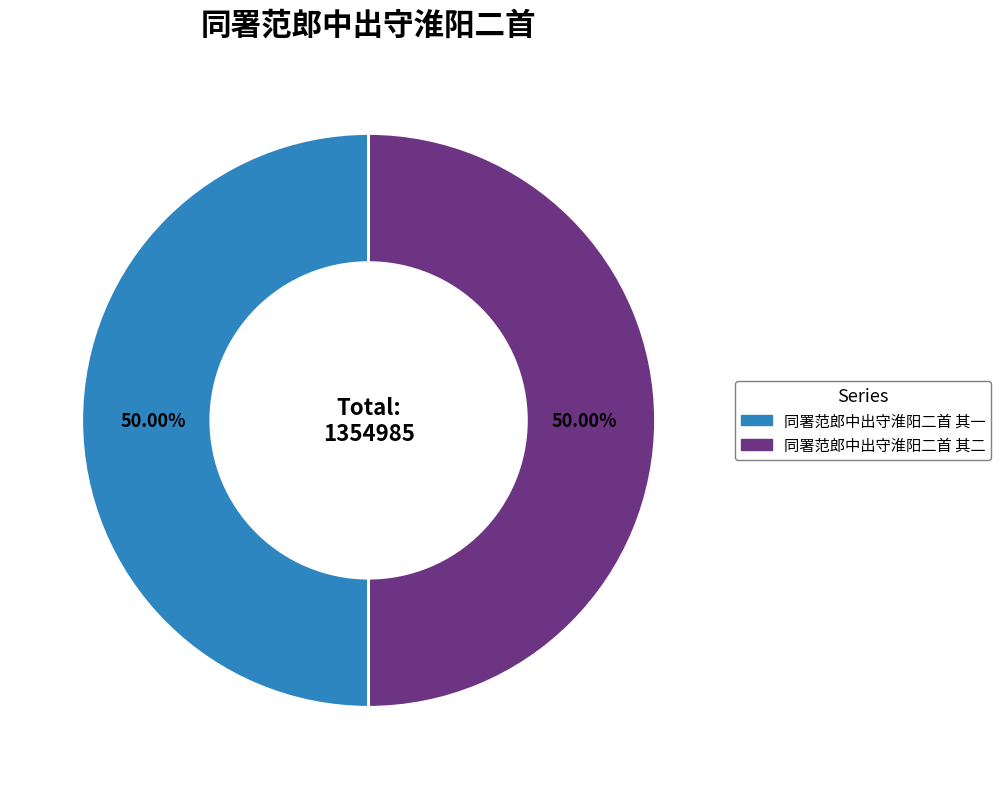

Combined, do 同署范郎中出守淮阳二首 其一 and 同署范郎中出守淮阳二首 其二 account for over 50%?

Yes